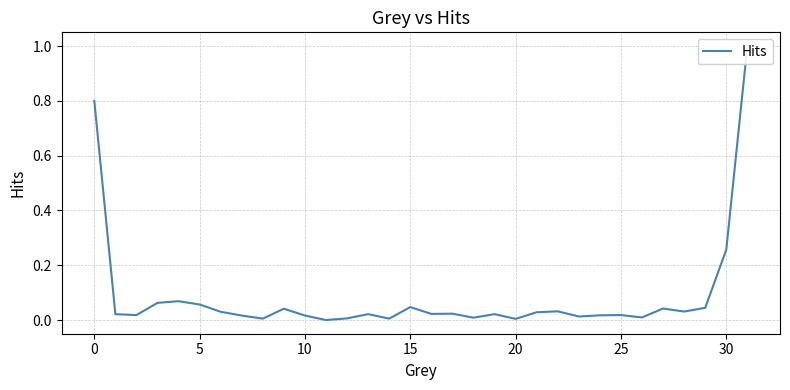

Count the number of categories in the chart.

32